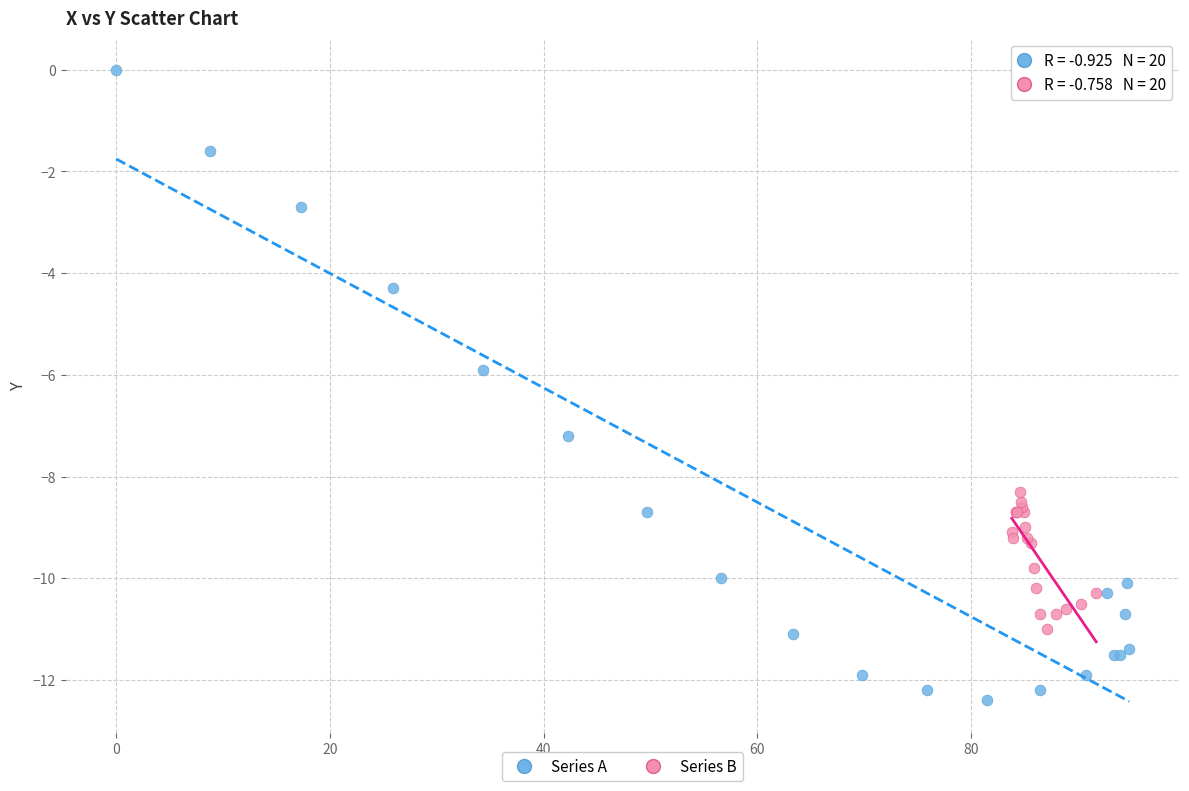

Which series reaches the maximum Y coordinate?

Series A